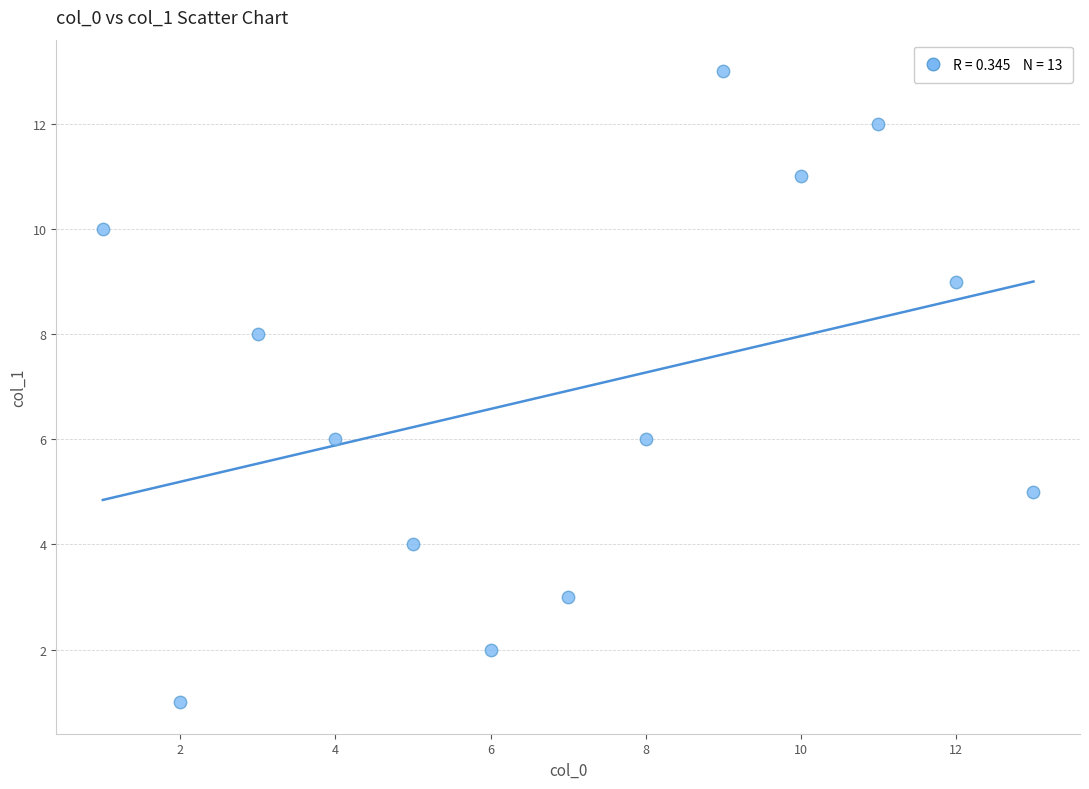

What is the range of Y values (max minus min)?

12